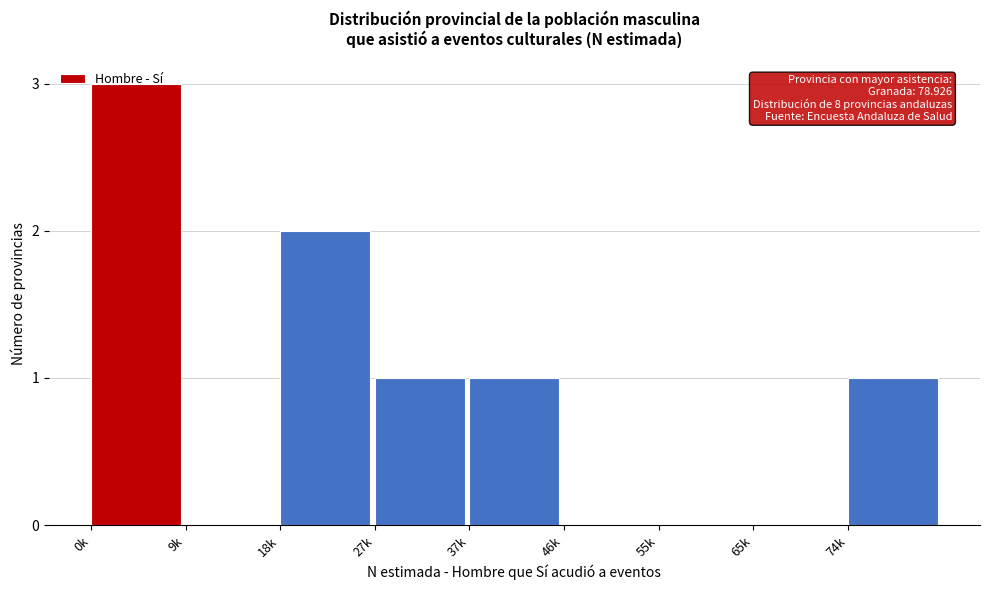

What is the greatest value displayed?

3